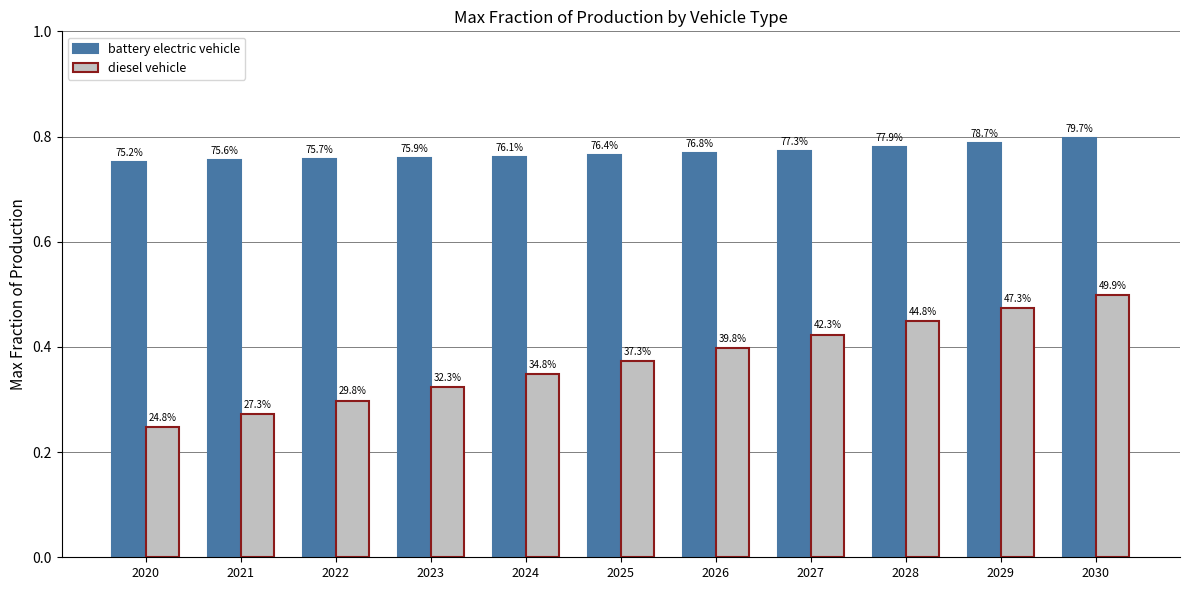

At which label does diesel vehicle reach its peak?

2030